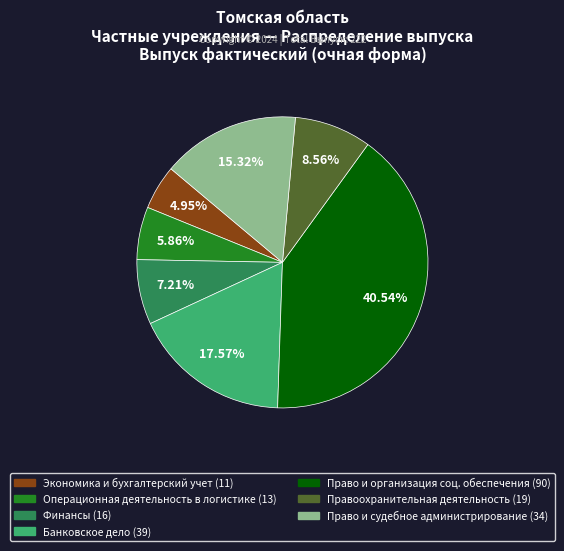

Is there a majority slice in this chart?

No